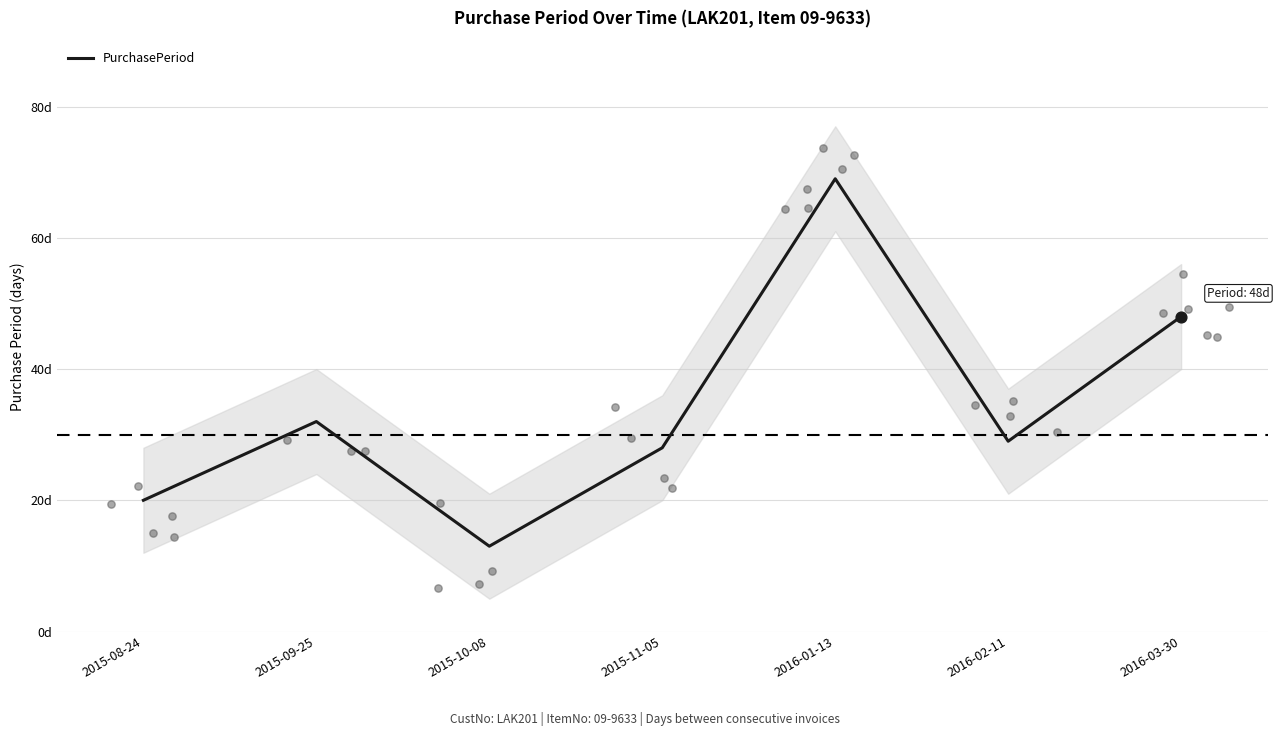

Between 2015-11-05 and 2015-08-24, which is larger?

2015-11-05